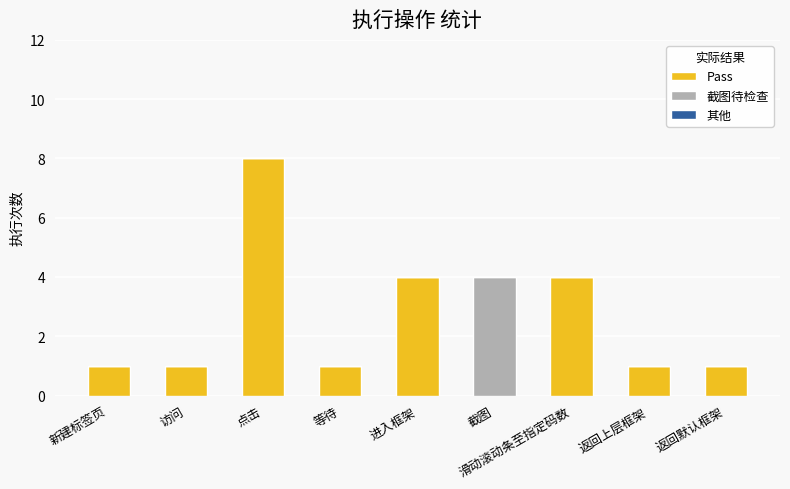

The value of Pass at 点击 is 8. True or false?

True